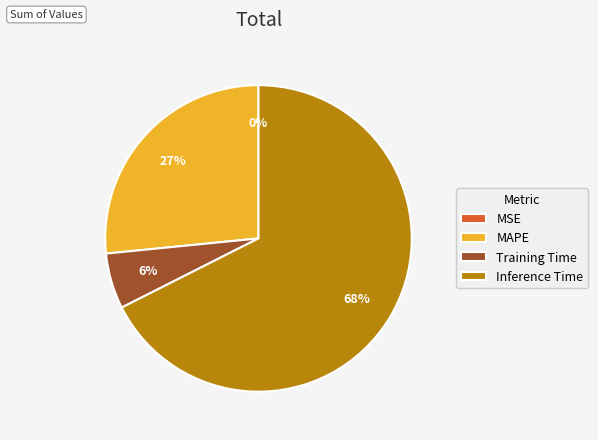

To the nearest percent, what is the combined percentage of Training Time and Inference Time?

73%